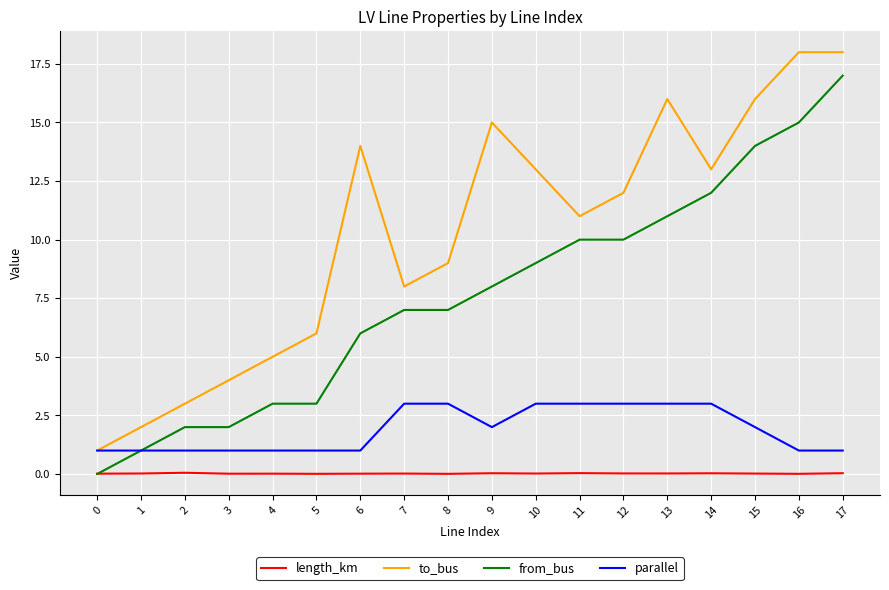

The parallel series shows 4.9 at 8. True or false?

False